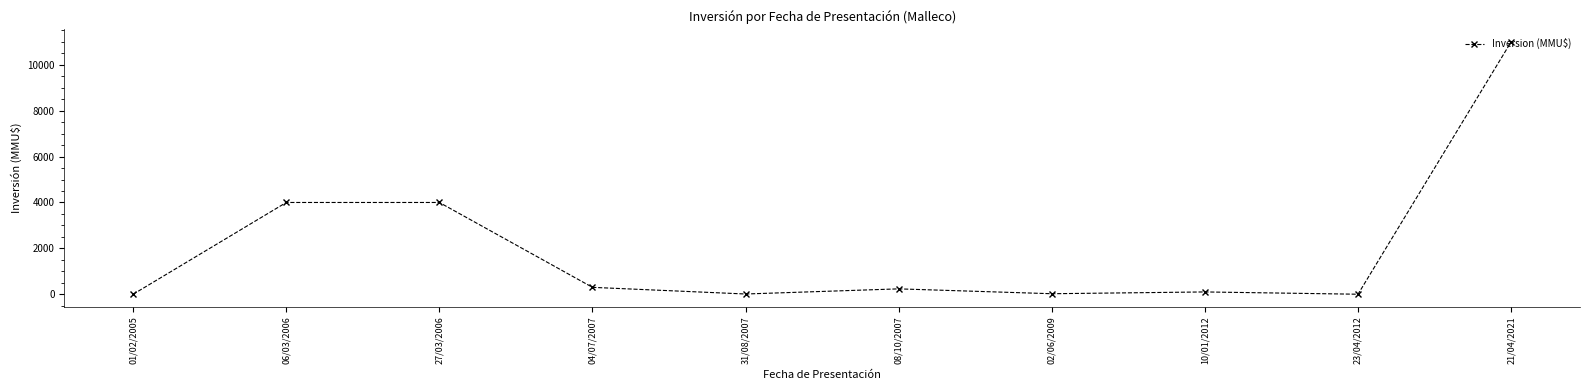

What is the change in value from 27/03/2006 to 08/10/2007?

-3766